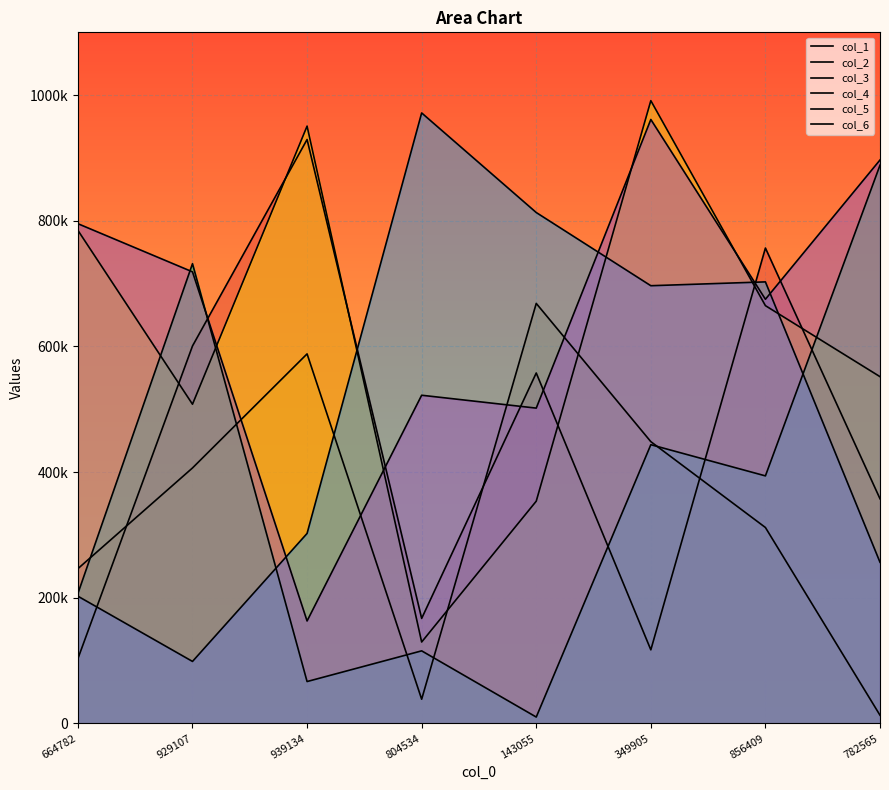

Which series has the largest total across all categories?

col_6